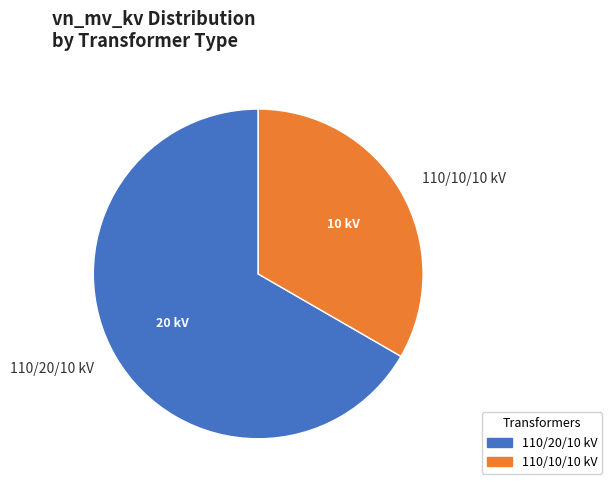

Does 110/20/10 kV represent more than half of the total?

Yes